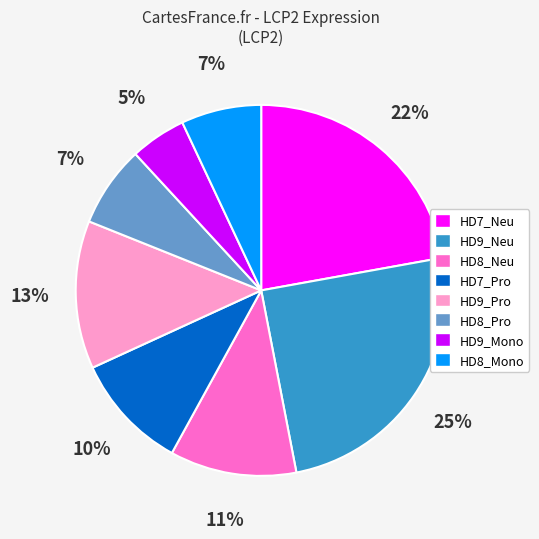

True or false: HD8_Mono accounts for 18% of the total.

False